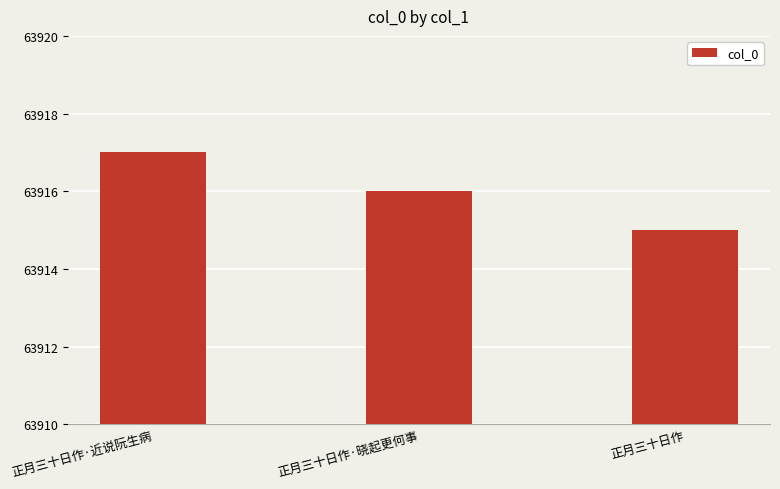

Are the bars grouped side by side (vs. stacked)?

No